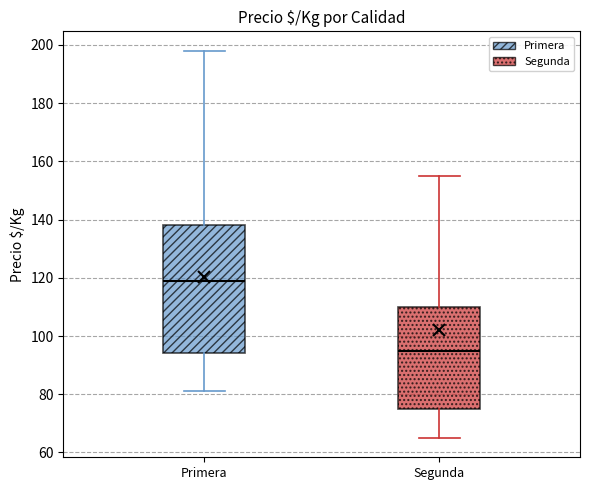

Which box has the highest median line?

Primera